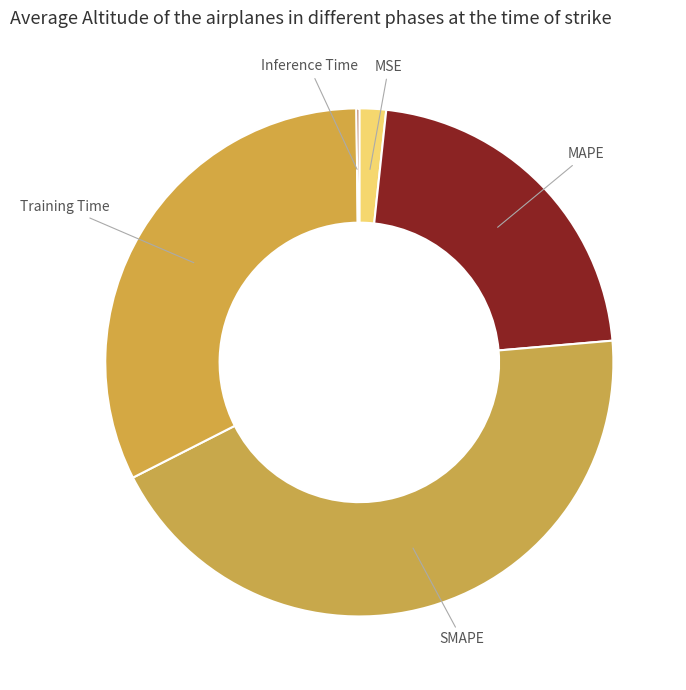

Is the sum of Training Time and MAPE greater than half?

Yes